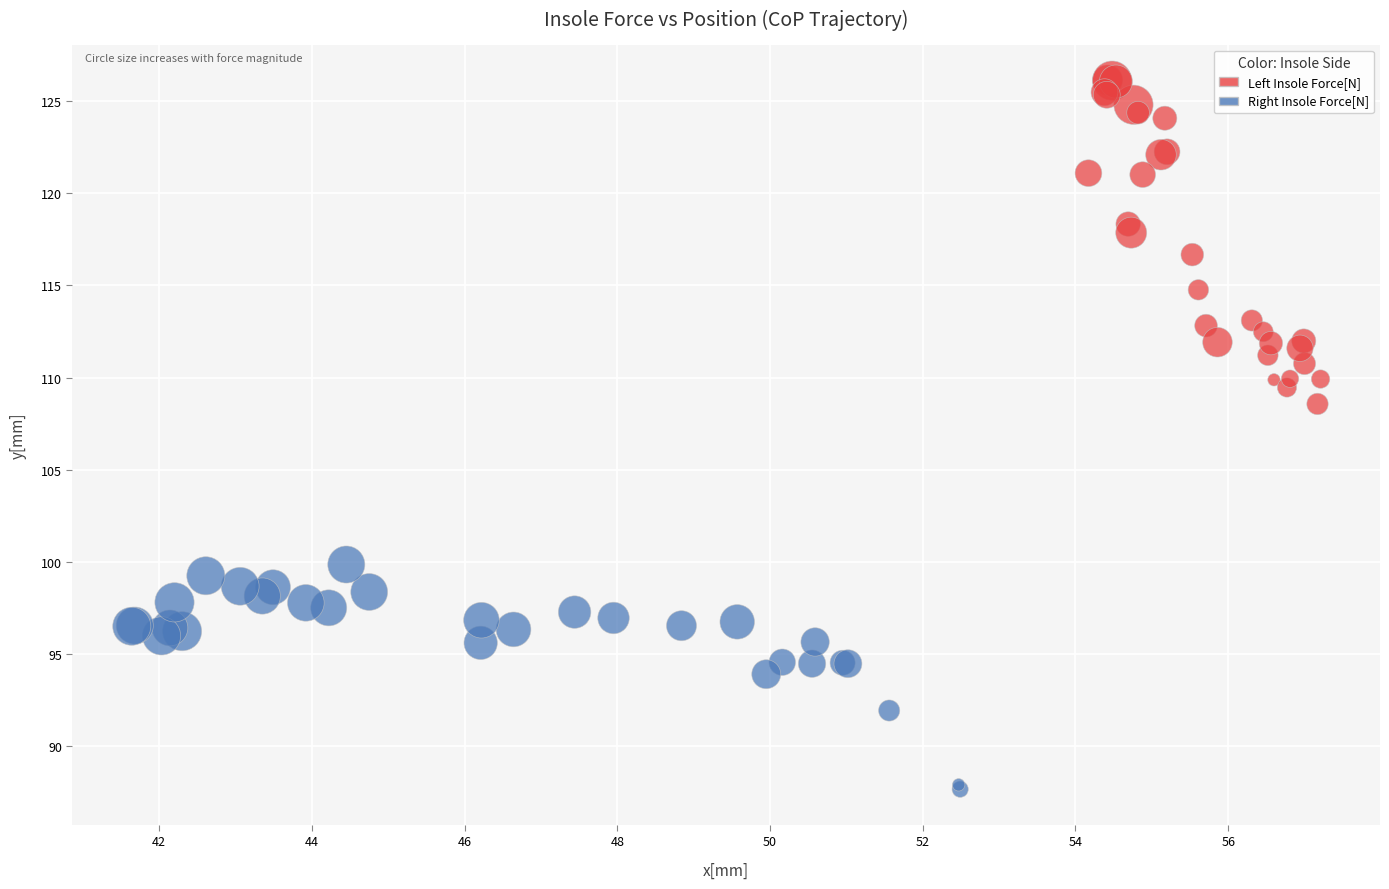

Which series reaches the minimum Y coordinate?

Right Insole Force[N]